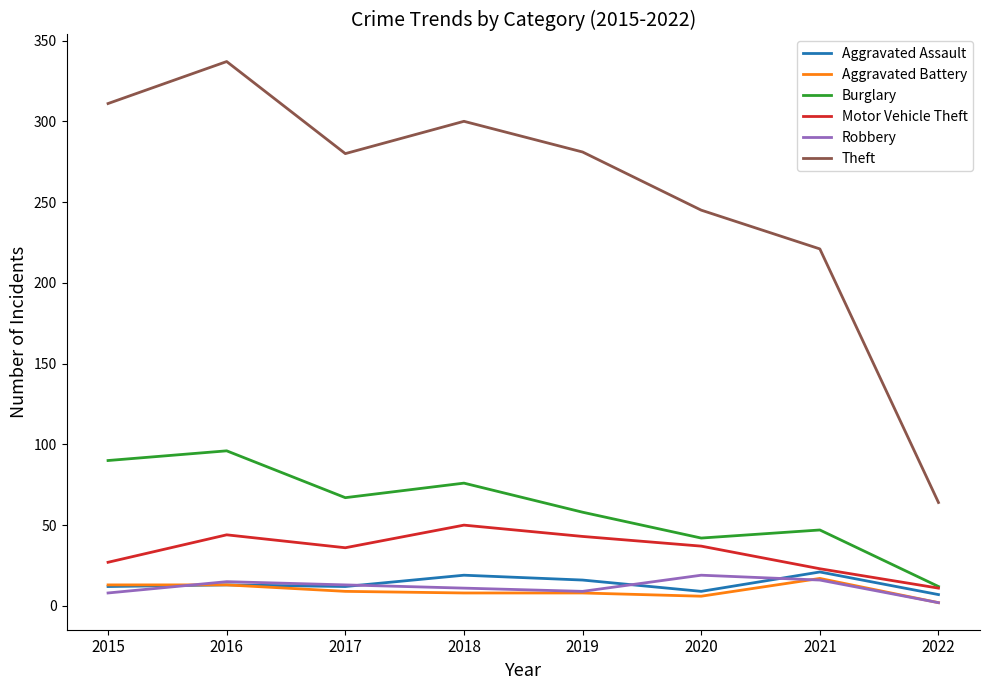

What is the greatest value displayed?

337